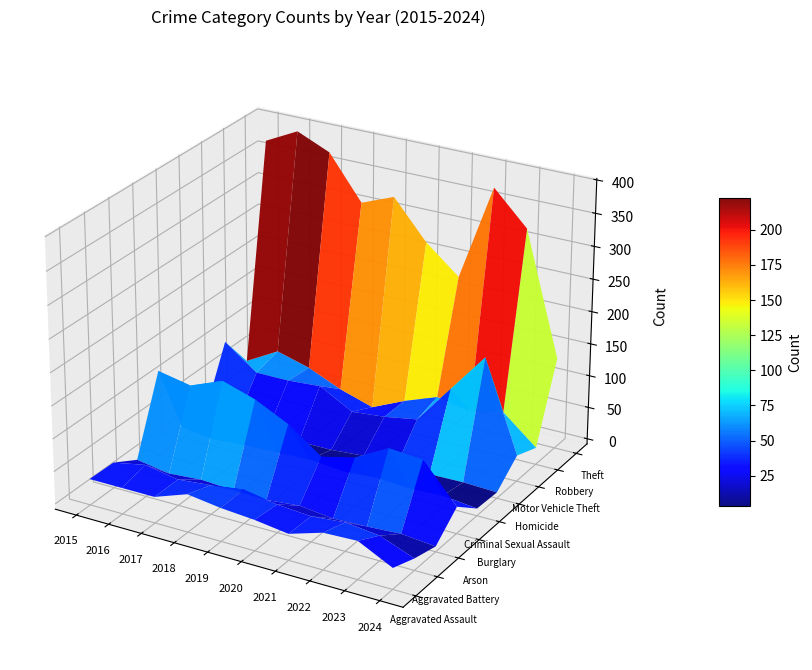

True or false: Aggravated Battery has a value of 36 at 2022.

True